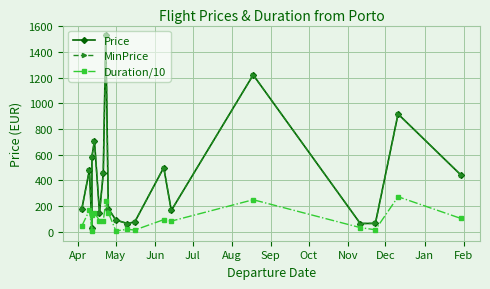

Which series has the largest total across all categories?

Price